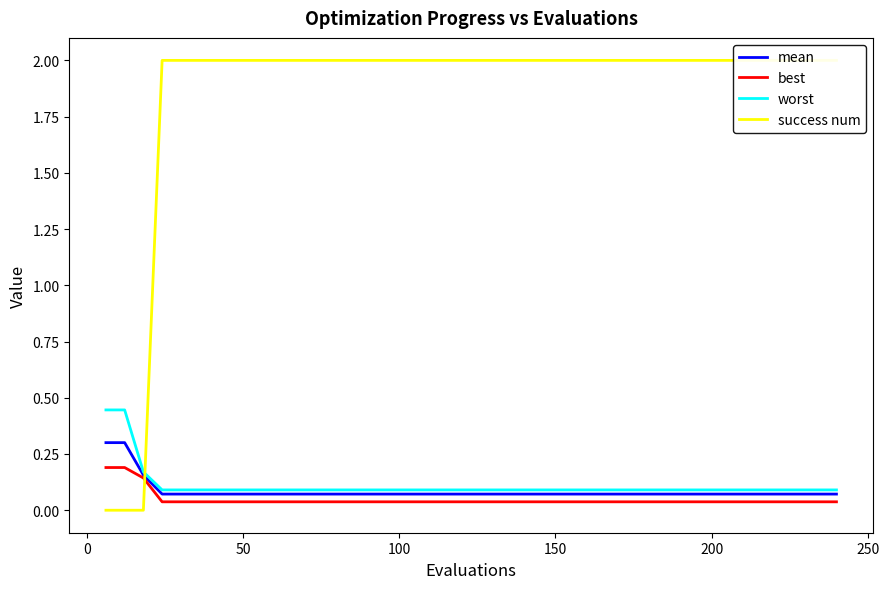

What is the difference between the highest and lowest values at 0?

0.4